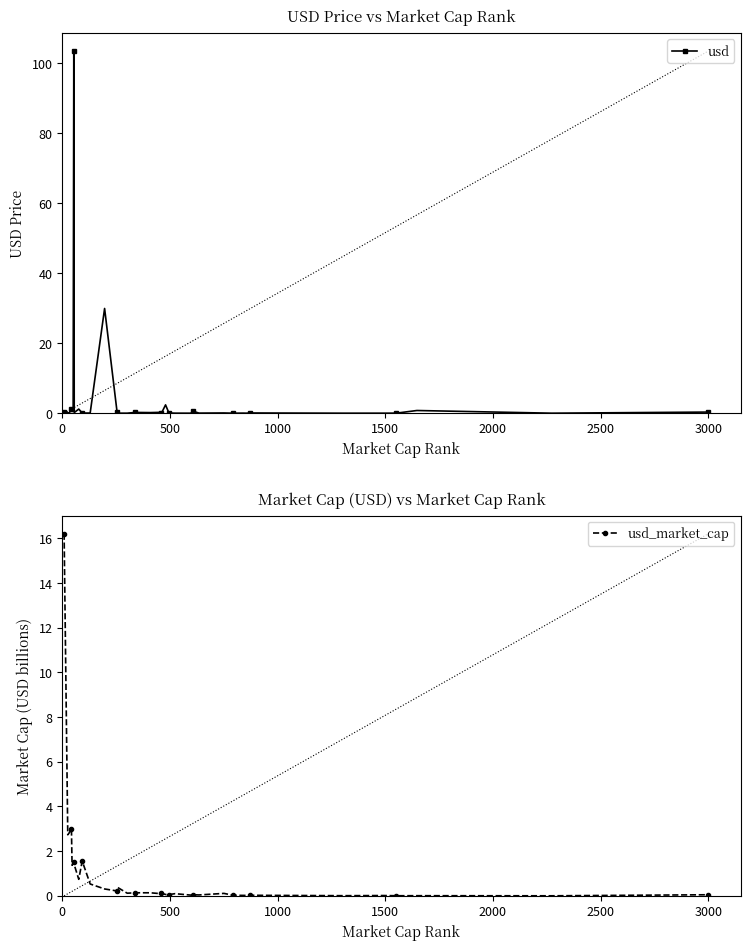

True or false: usd has more than 2 points higher than both neighbors.

True